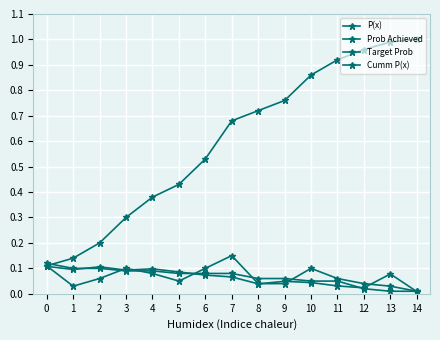

Rank the series at 4 from lowest to highest value.

P(x), Target Prob, Prob Achieved, Cumm P(x)